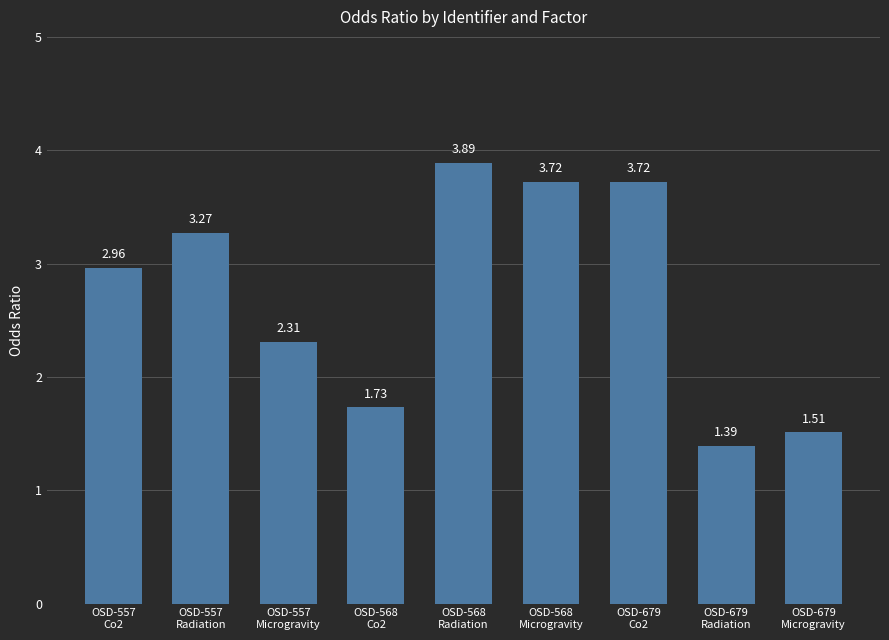

Approximately how many times larger is the value at OSD-679
Co2 compared to OSD-557
Radiation?

1.1